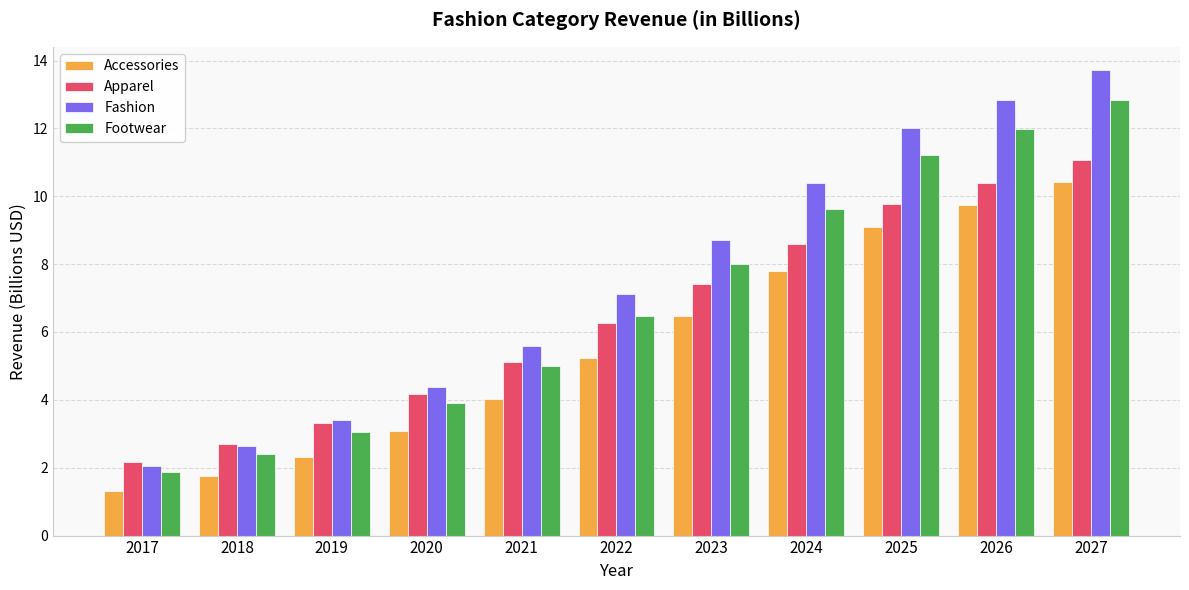

What is the difference between the Footwear values at 2020 and 2017?

2.0